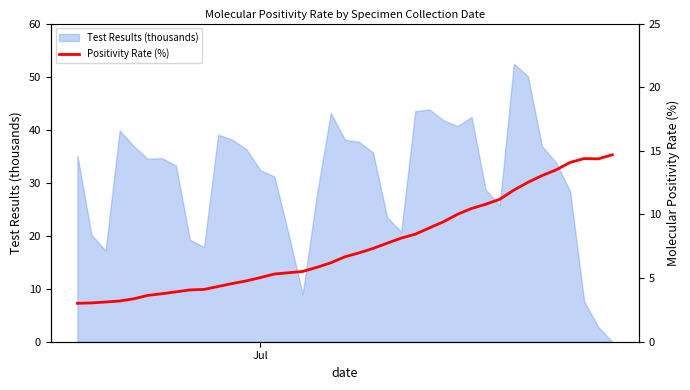

Count the number of values greater than 6.

21